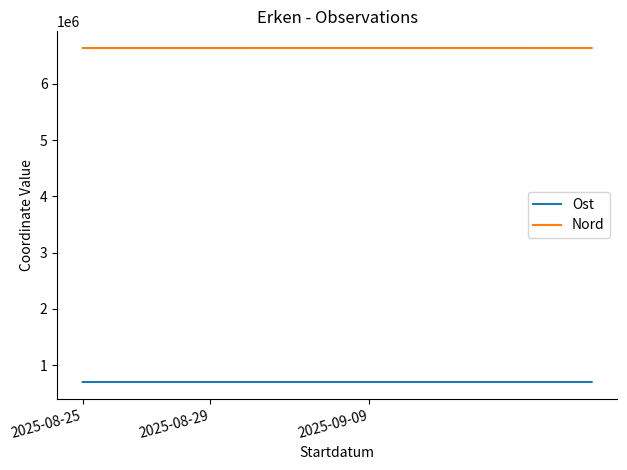

List the series in order of their peak value, highest first.

Nord, Ost